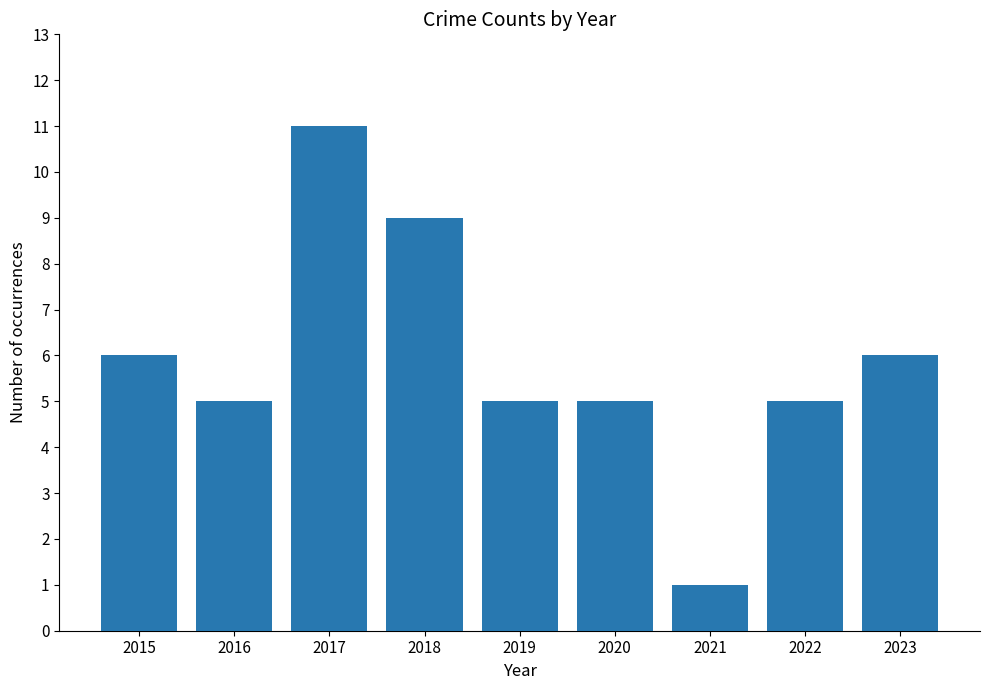

Between 2017 and 2022, which is larger?

2017